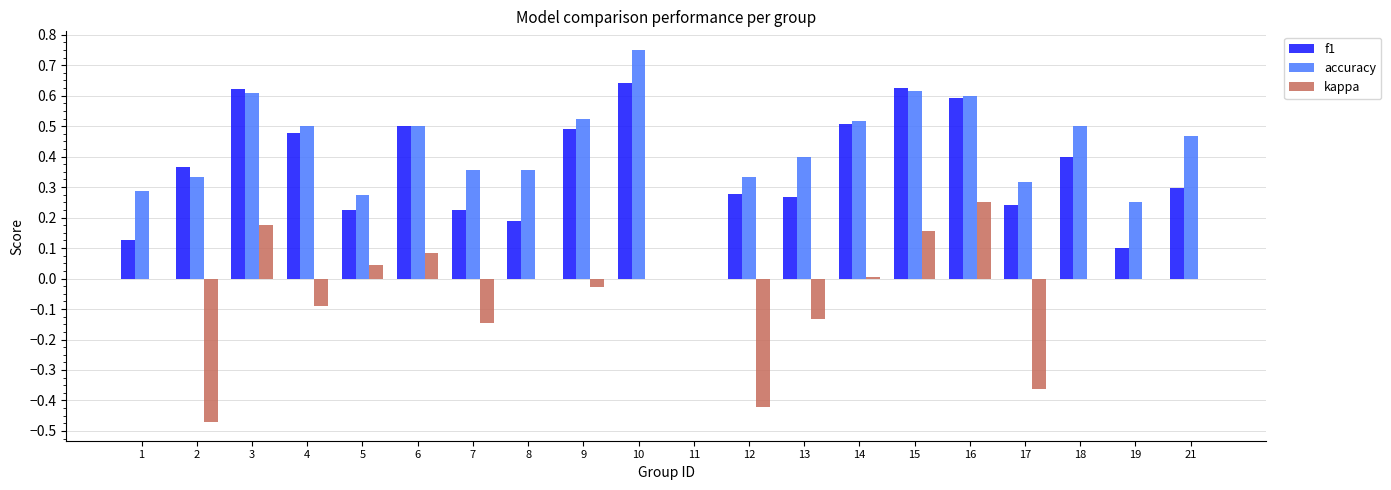

What is the total value across all series at 18?

0.9